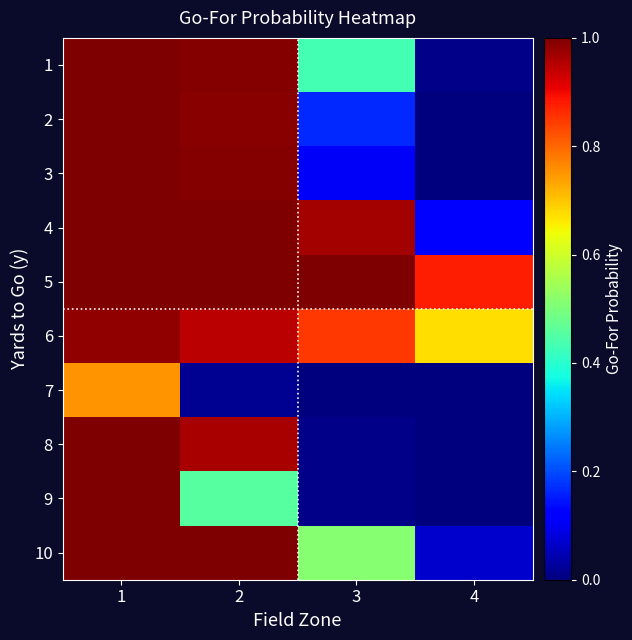

Reading right to left, transcribe all the data shown in this chart.

1: 4=0.0	3=0.4	2=1.0	1=1.0
2: 4=0.0	3=0.2	2=1.0	1=1.0
3: 4=0.0	3=0.1	2=1.0	1=1.0
4: 4=0.1	3=1.0	2=1.0	1=1.0
5: 4=0.9	3=1.0	2=1.0	1=1.0
6: 4=0.7	3=0.8	2=0.9	1=1.0
7: 4=0.0	3=0.0	2=0.0	1=0.8
8: 4=0.0	3=0.0	2=1.0	1=1.0
9: 4=0.0	3=0.0	2=0.5	1=1.0
10: 4=0.1	3=0.5	2=1.0	1=1.0